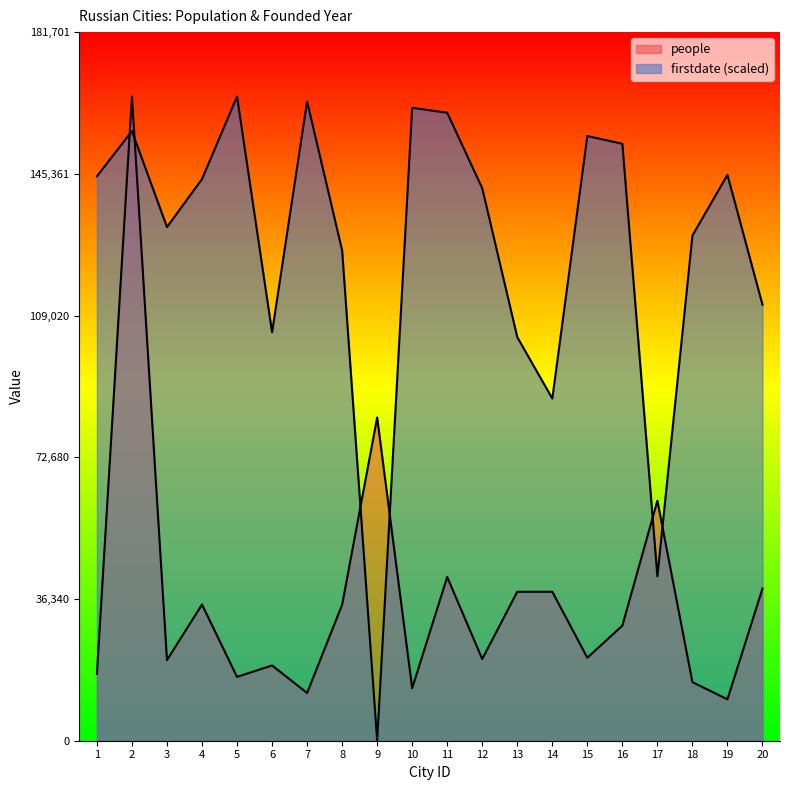

Rank the categories by people value from highest to lowest.

2, 9, 17, 11, 20, 14, 13, 4, 8, 16, 15, 12, 3, 6, 1, 5, 18, 10, 7, 19